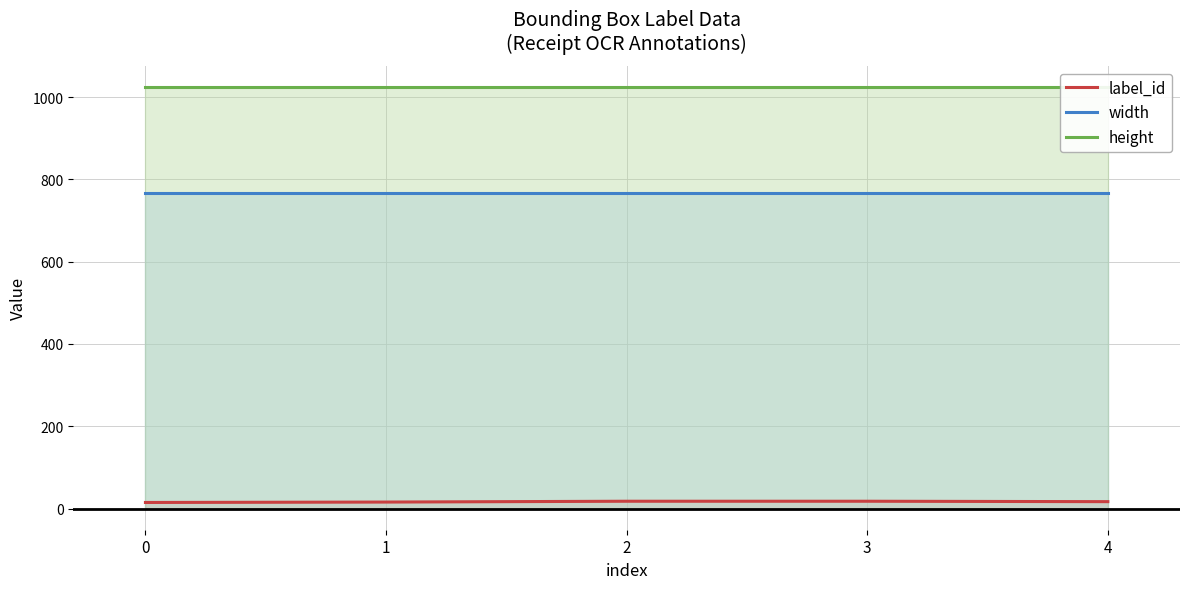

Reading left to right, transcribe all the data shown in this chart.

label_id: 15	16	18	18	17
width: 768	768	768	768	768
height: 1024	1024	1024	1024	1024